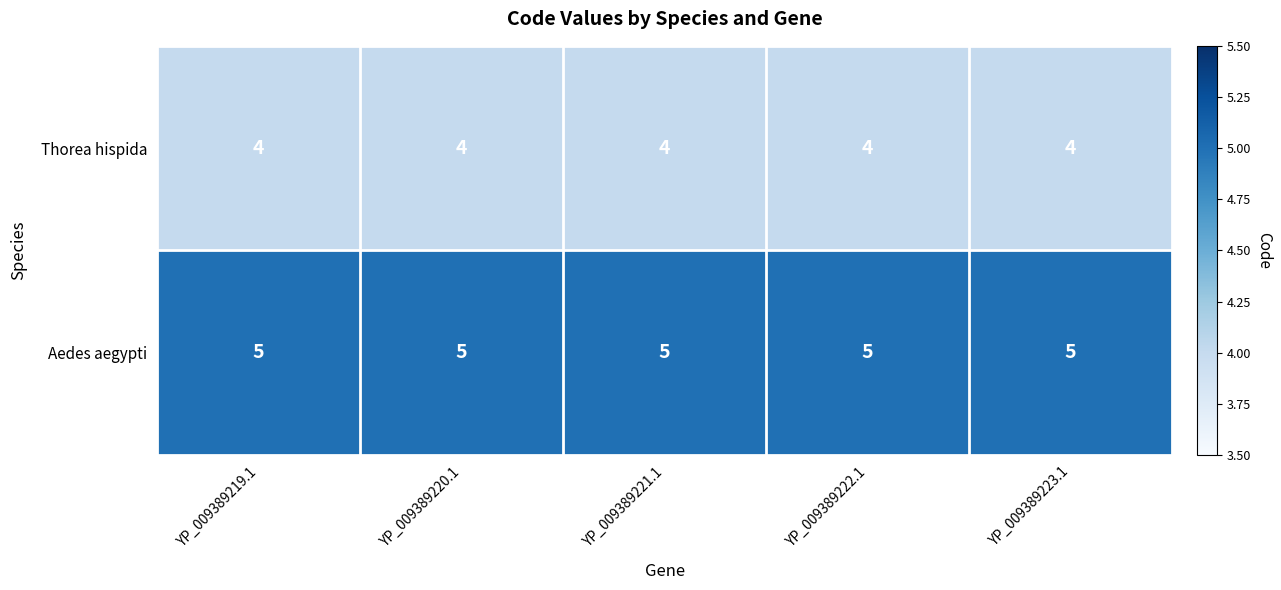

What is the approximate value of Thorea hispida at YP_009389223.1?

4